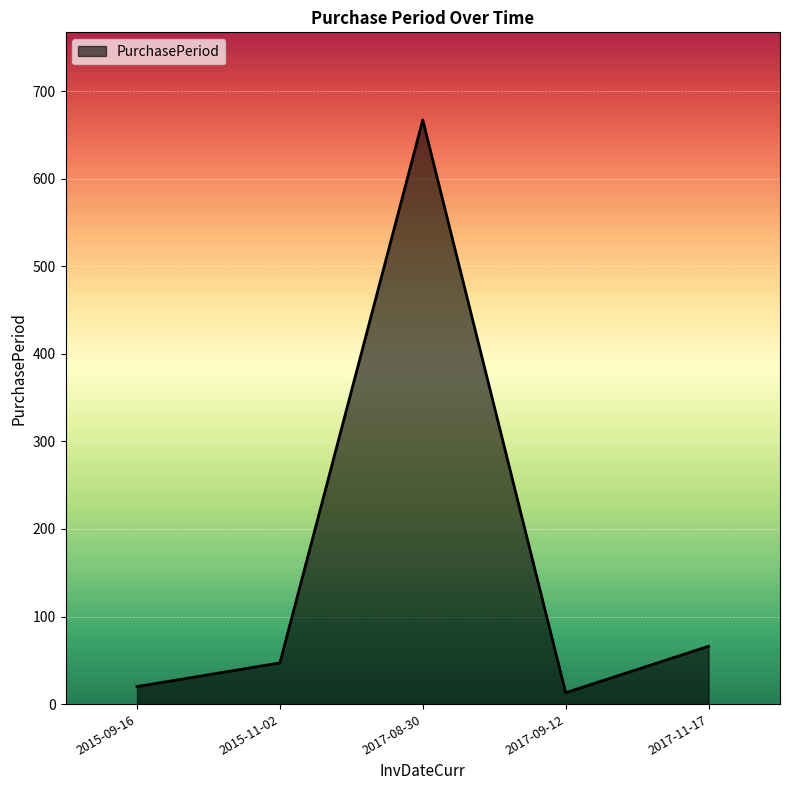

Read the value at 2015-11-02.

47